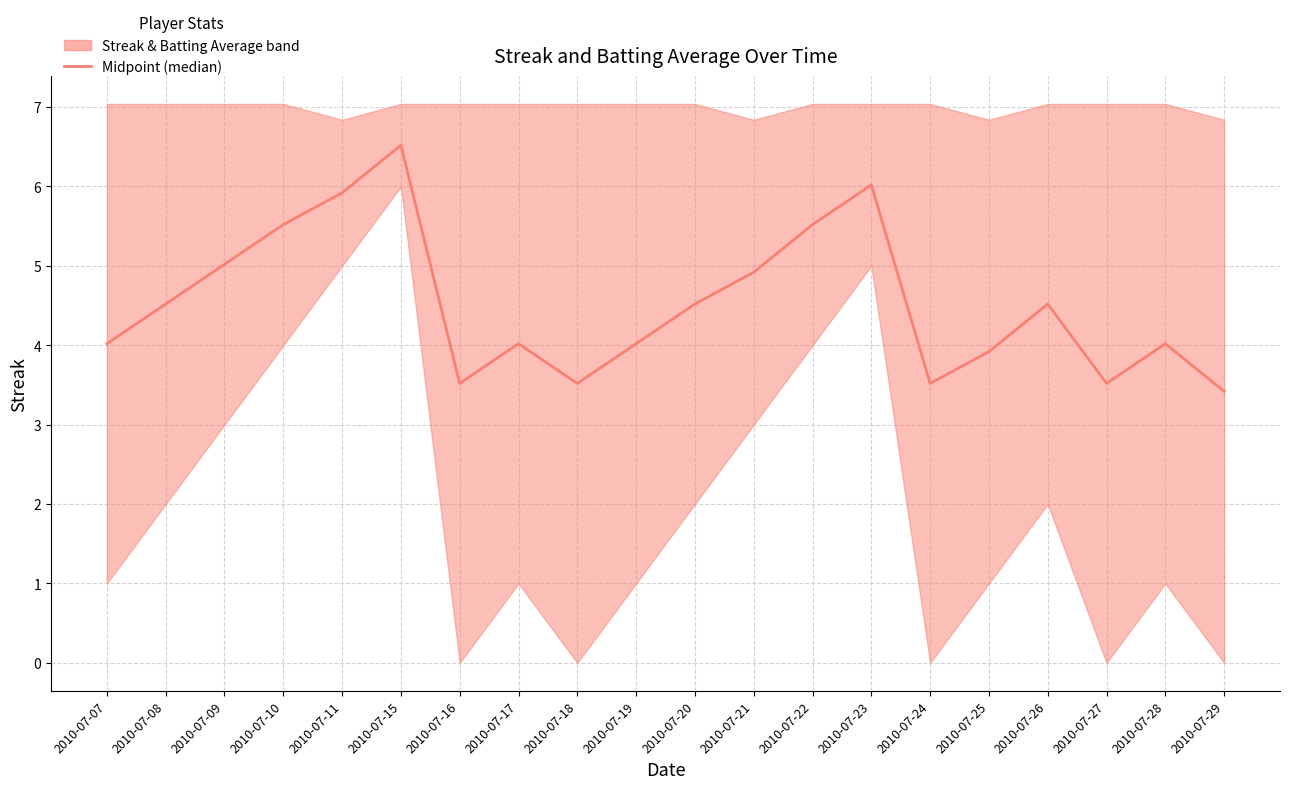

What is the change in value from 2010-07-24 to 2010-07-29?

-0.1